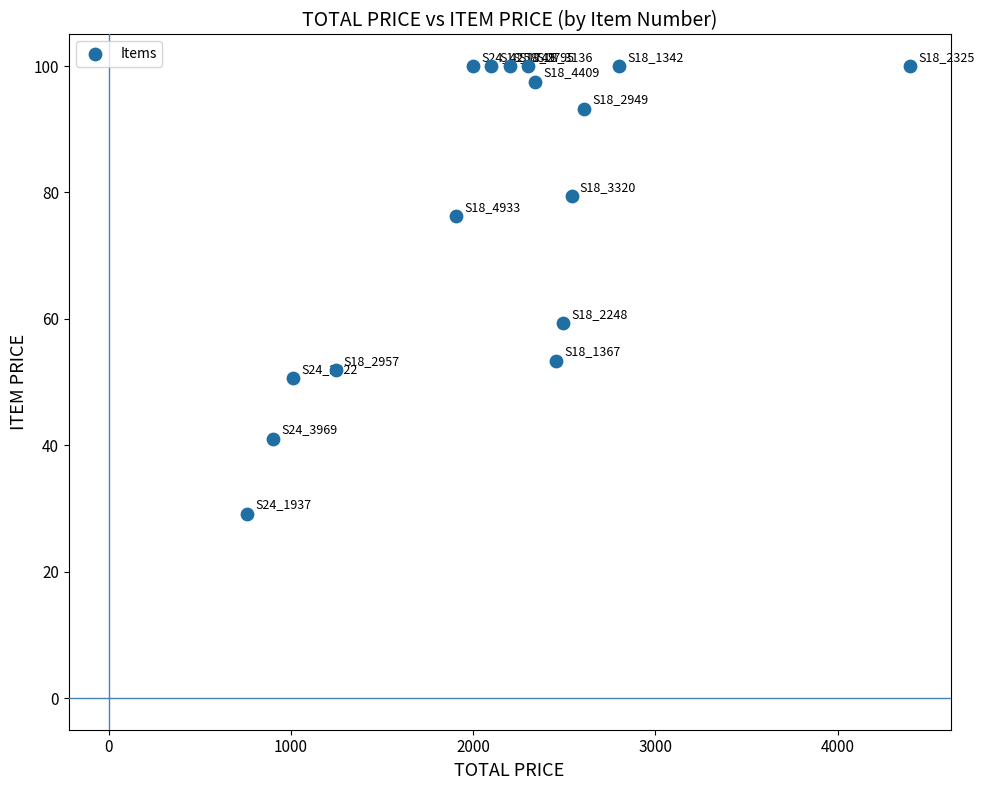

What Y value in the scatter plot is closest to 64?

59.3